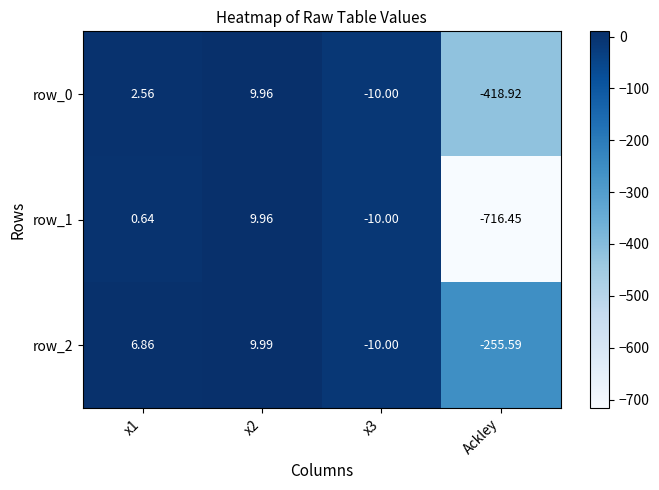

True or false: row_1 has a value of -16.6 at x3.

False